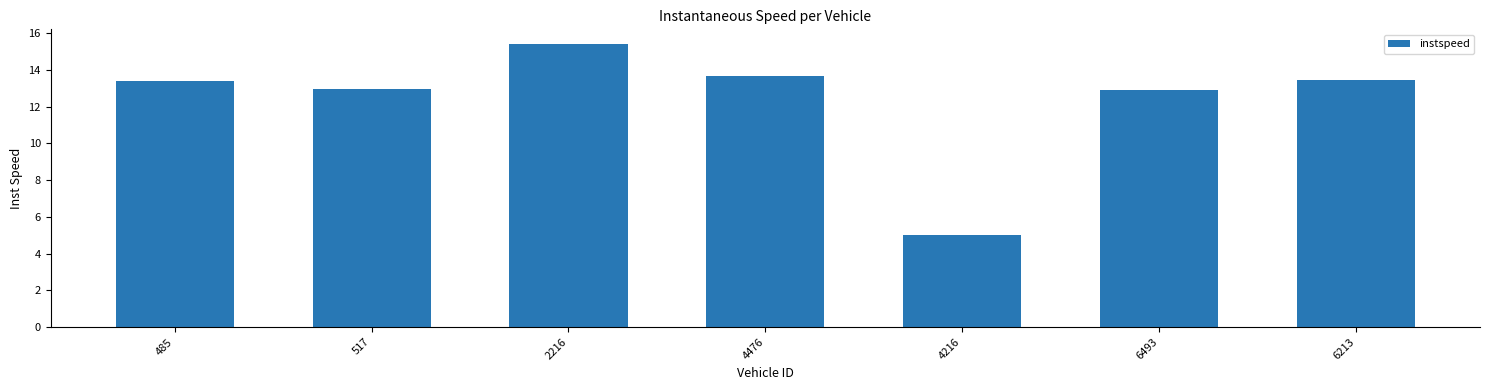

What is the smallest value displayed?

5.0